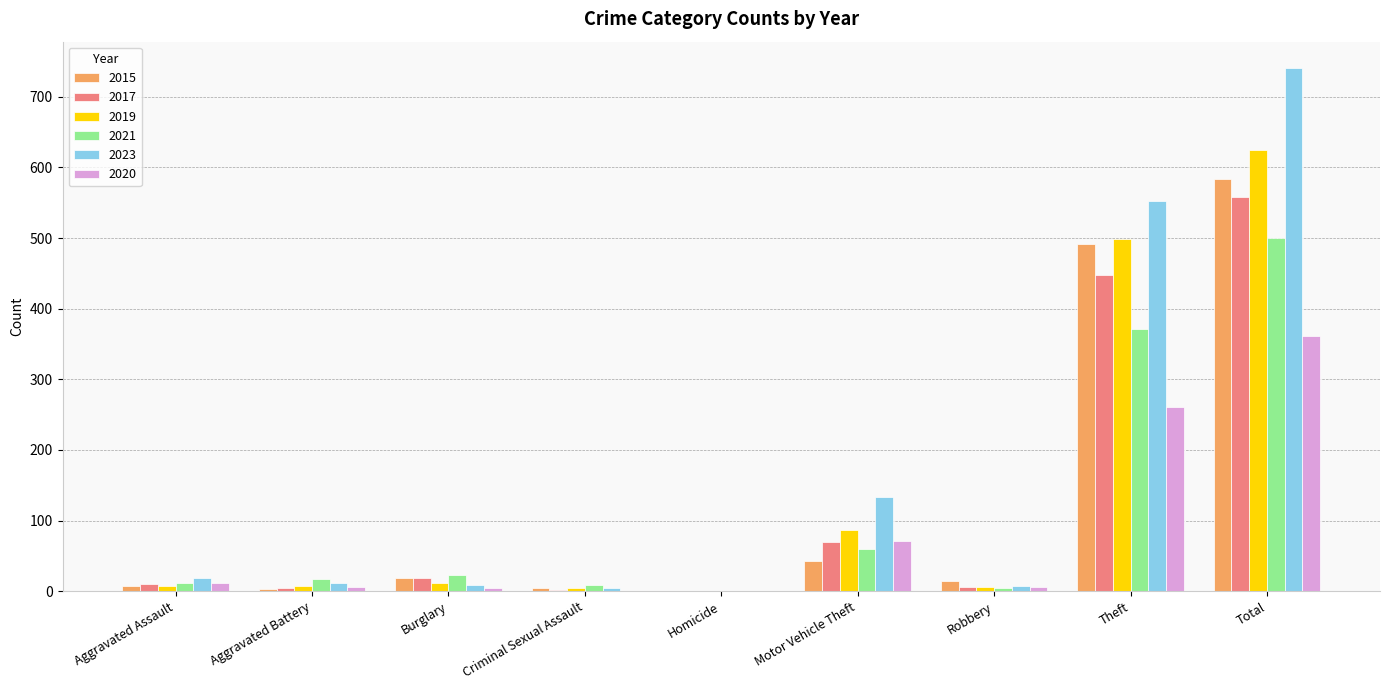

What is the sum of all 2019 values?

1247